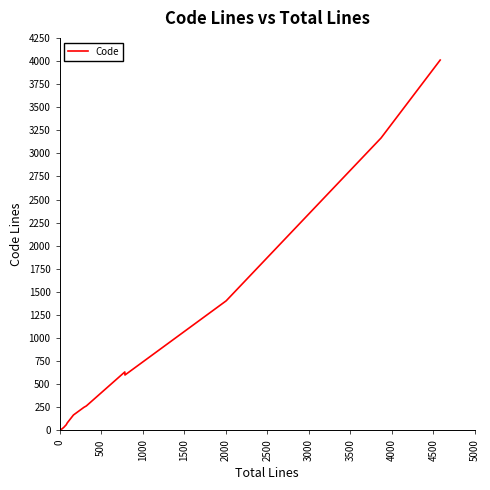

What is the greatest value displayed?

4010